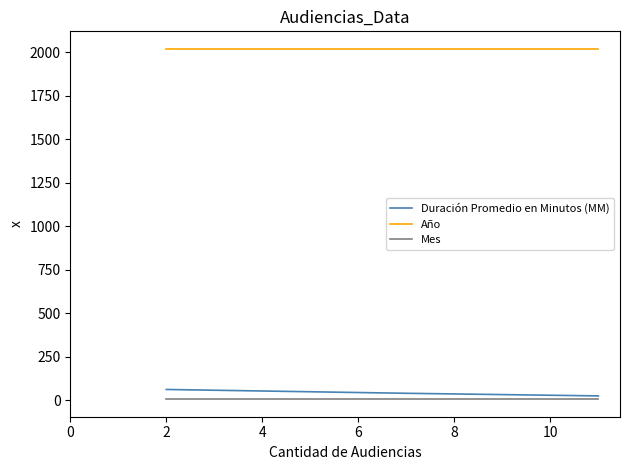

Rank the series by their maximum value, from highest to lowest.

Año, Duración Promedio en Minutos (MM), Mes